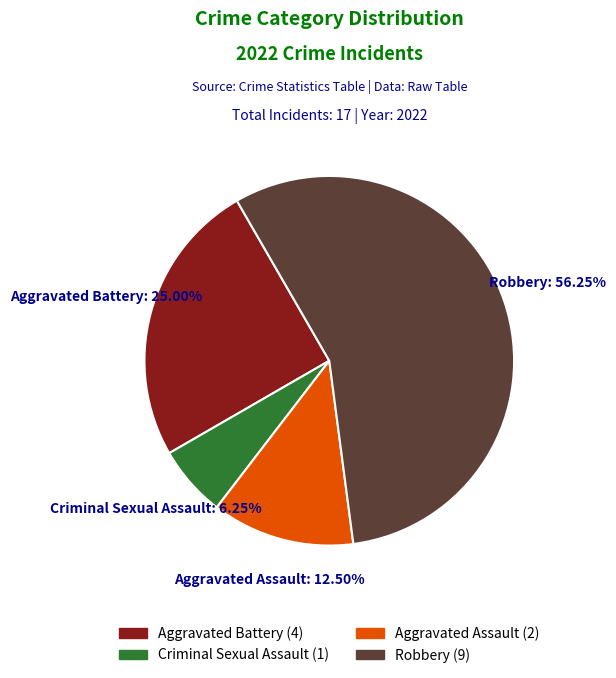

Which has a higher value, Robbery or Criminal Sexual Assault?

Robbery